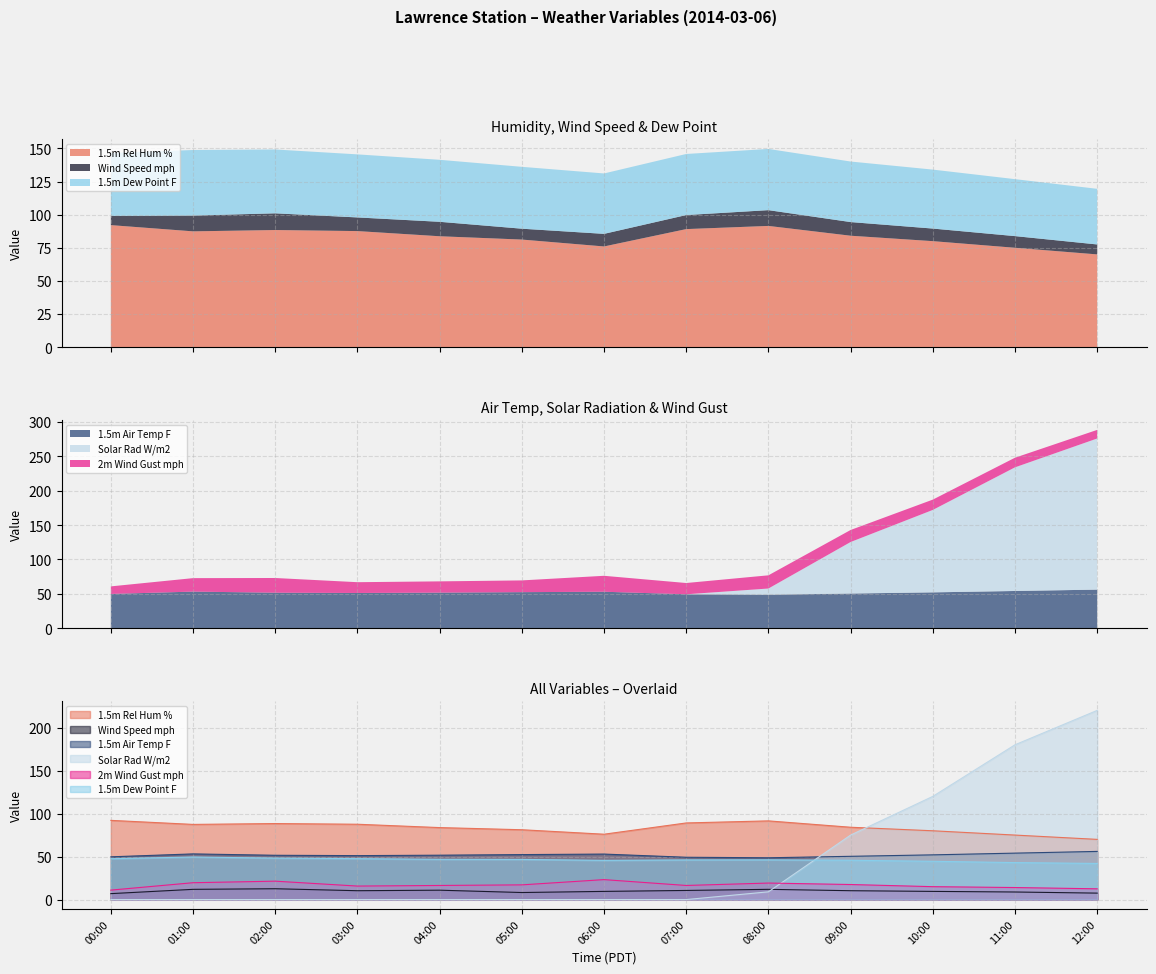

Which has a higher value, 11:00 or 10:00?

10:00